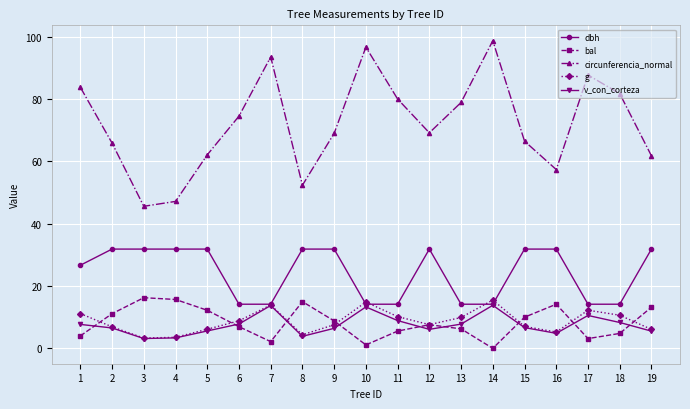

What is the maximum value for dbh?

31.8